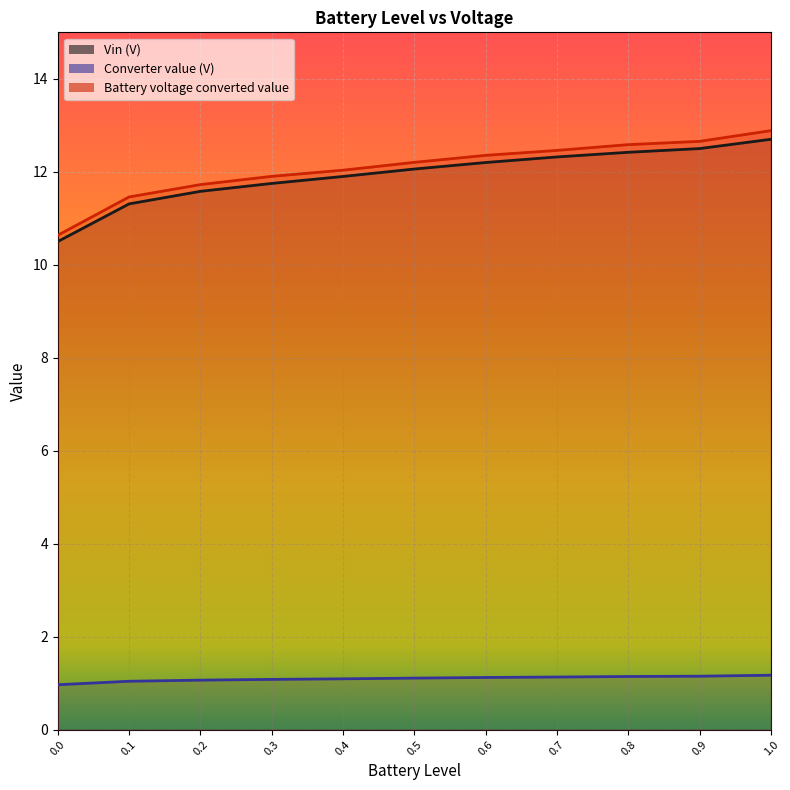

At which label is Vin (V) closest to 11?

0.1